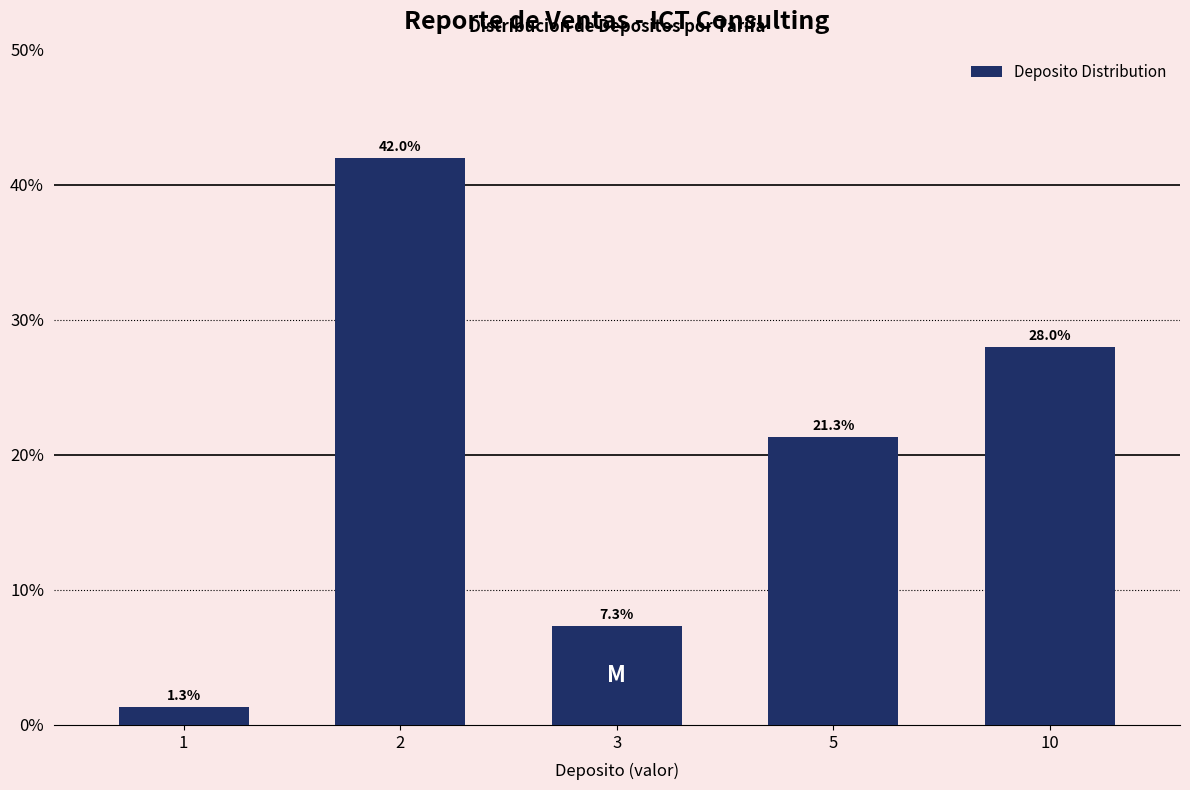

Reading left to right, list all the values displayed in this chart.

1=1.3	2=42.0	3=7.3	5=21.3	10=28.0